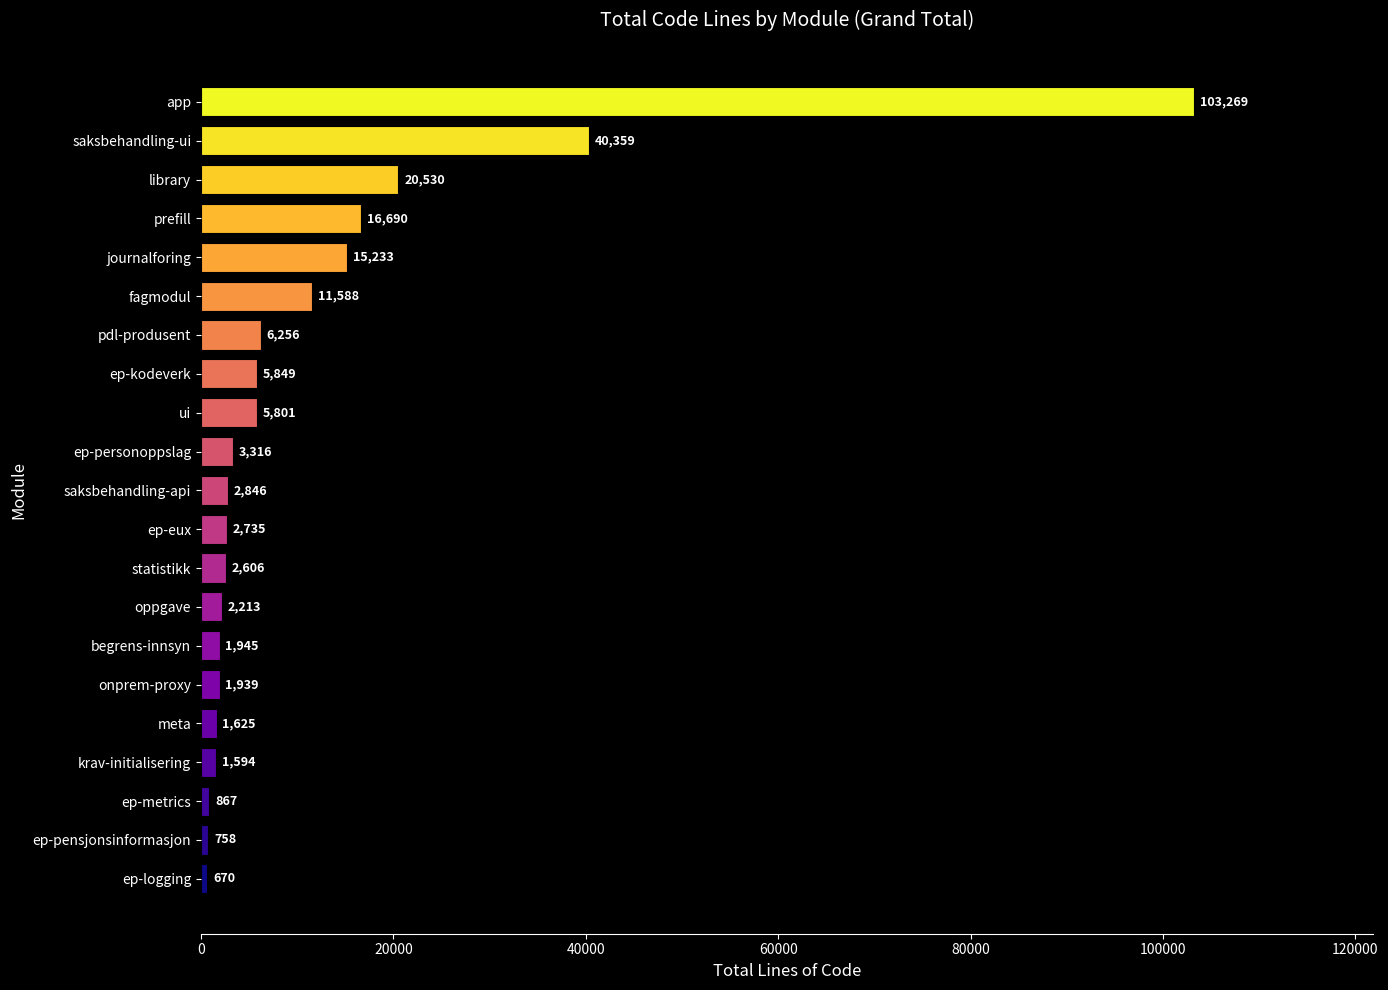

True or false: the data shows 15233 at journalforing.

True